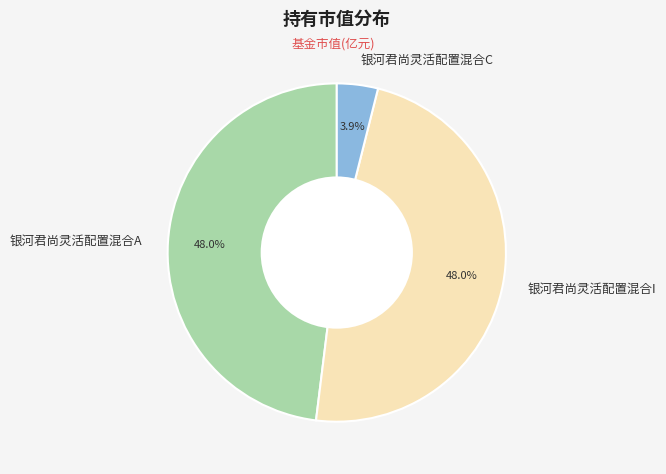

To the nearest percent, what is the difference between the largest and smallest slice percentages?

44%